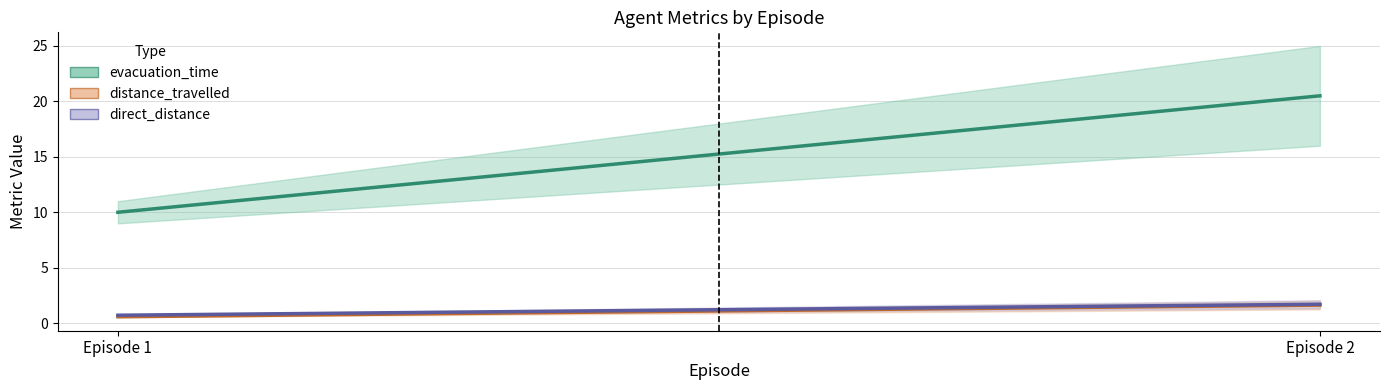

Reading left to right, transcribe all the data shown in this chart.

evacuation_time: 10.0	20.5
distance_travelled: 0.6	1.6
direct_distance: 0.7	1.7